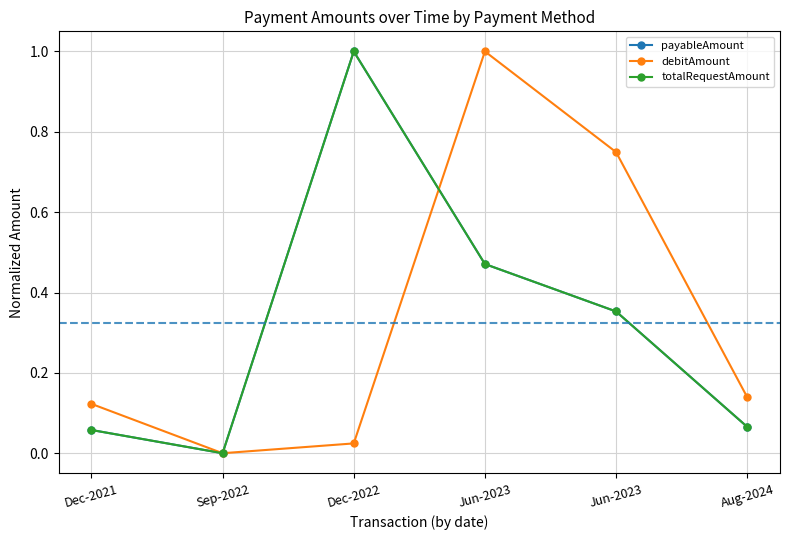

How many lines are shown in the chart?

3